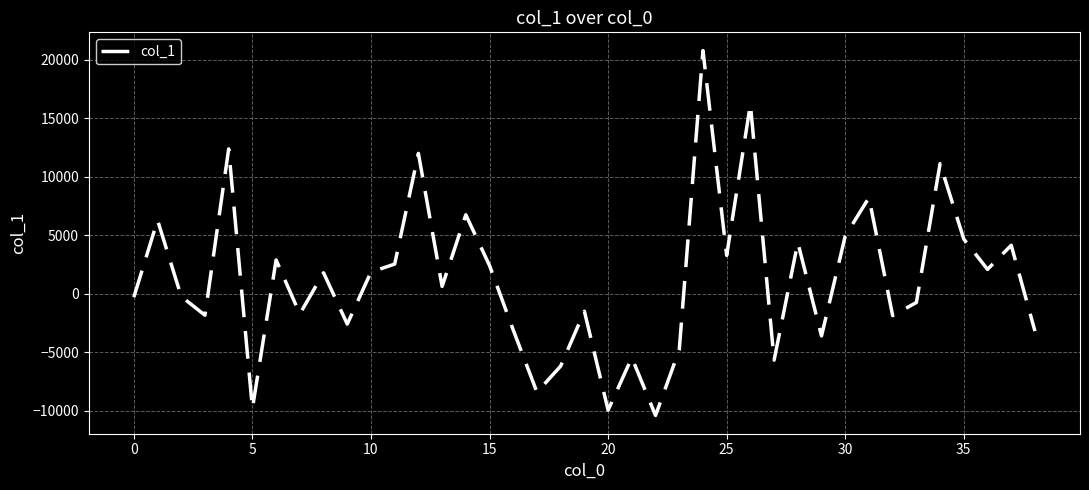

How many positive values are there?

20